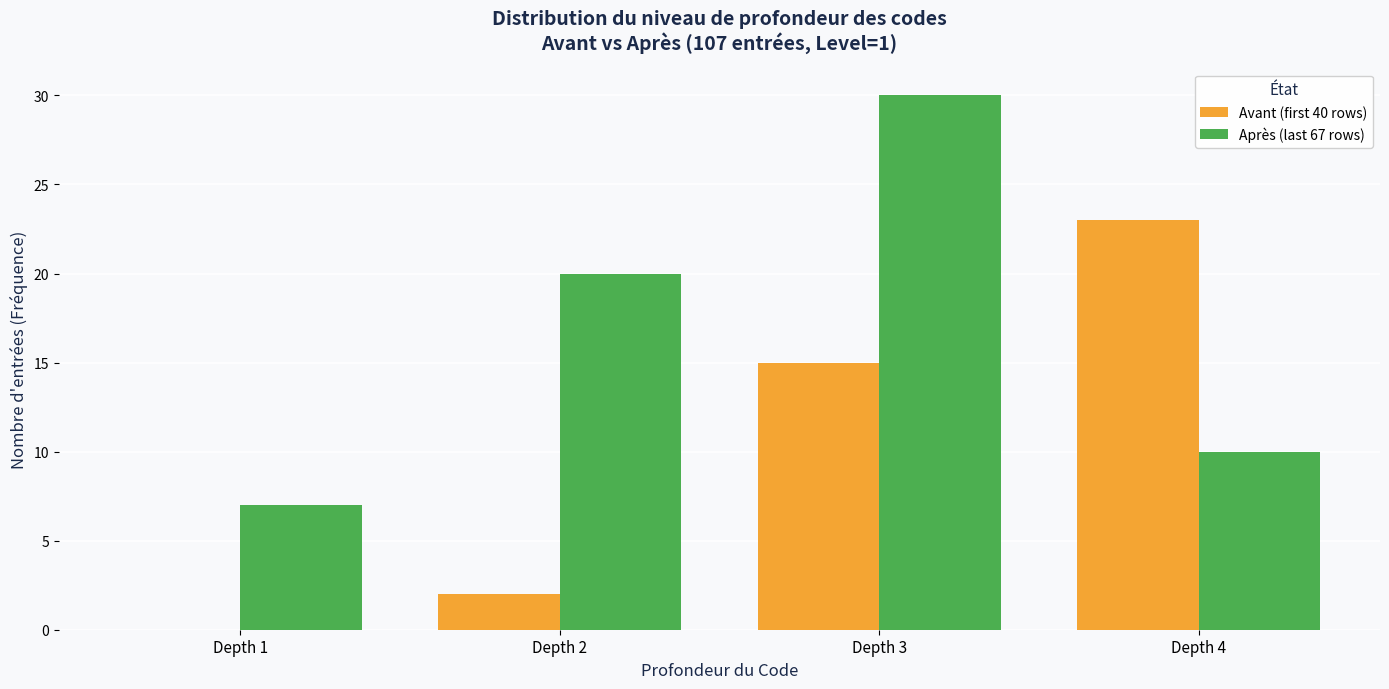

Reading left to right, what are all the values shown in this chart?

Avant (first 40 rows): Depth 1=0	Depth 2=2	Depth 3=15	Depth 4=23
Après (last 67 rows): Depth 1=7	Depth 2=20	Depth 3=30	Depth 4=10